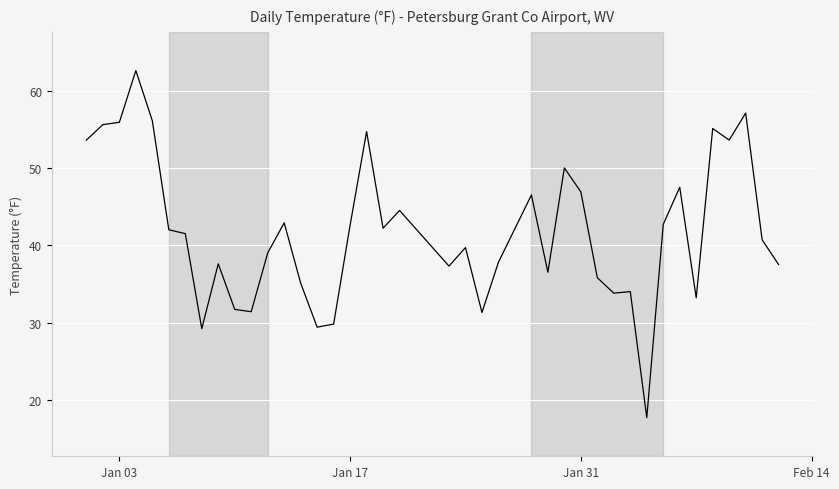

What is the difference between the maximum and minimum values?

44.9